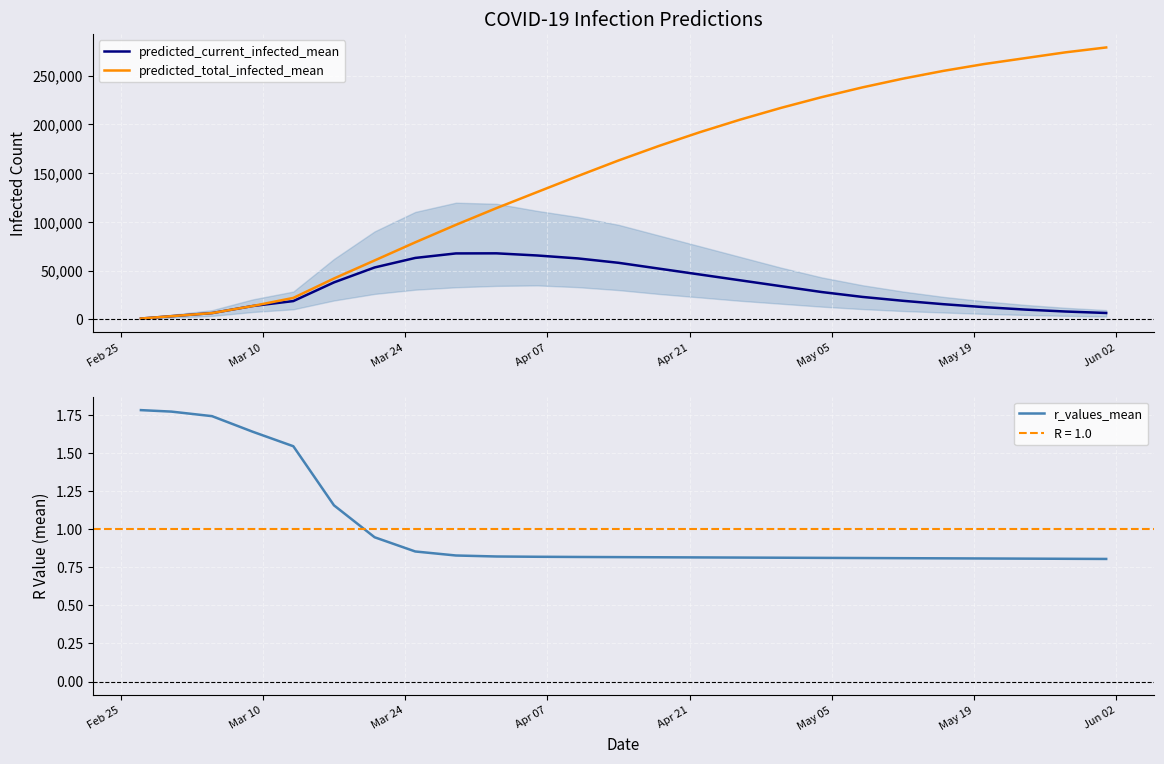

Reading left to right, list all the values displayed in this chart.

predicted_current_infected_mean: 800.0	3199.0	6397.0	13652.0	18722.0	37889.0	53219.0	62993.0	67623.0	67712.0	65507.0	62500.0	58000.0	52000.0	46000.0	40000.0	34000.0	28000.0	23000.0	19000.0	15500.0	12500.0	10000.0	8000.0	6500.0
predicted_total_infected_mean: 800.0	3199.0	6397.0	13652.0	21973.0	41888.0	60416.0	79000.0	96955.0	114156.0	130599.0	147000.0	163000.0	178000.0	192000.0	205000.0	217000.0	228000.0	238000.0	247000.0	255000.0	262000.0	268000.0	274000.0	279000.0
r_values_mean: 1.8	1.8	1.7	1.6	1.5	1.2	0.9	0.9	0.8	0.8	0.8	0.8	0.8	0.8	0.8	0.8	0.8	0.8	0.8	0.8	0.8	0.8	0.8	0.8	0.8